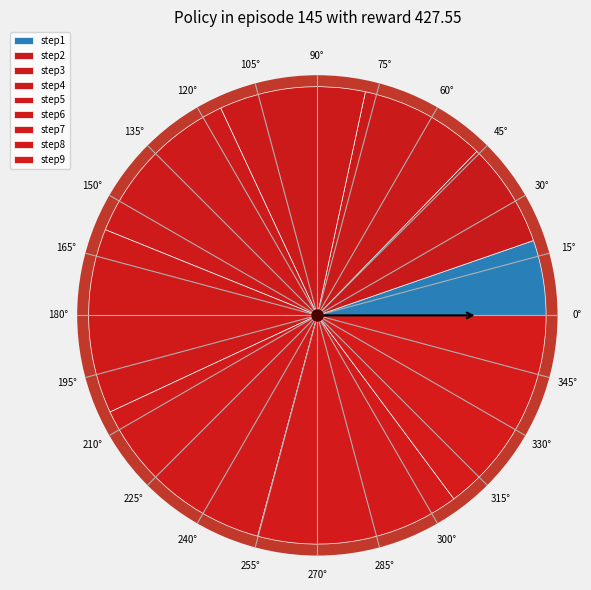

Is there a majority slice in this chart?

No